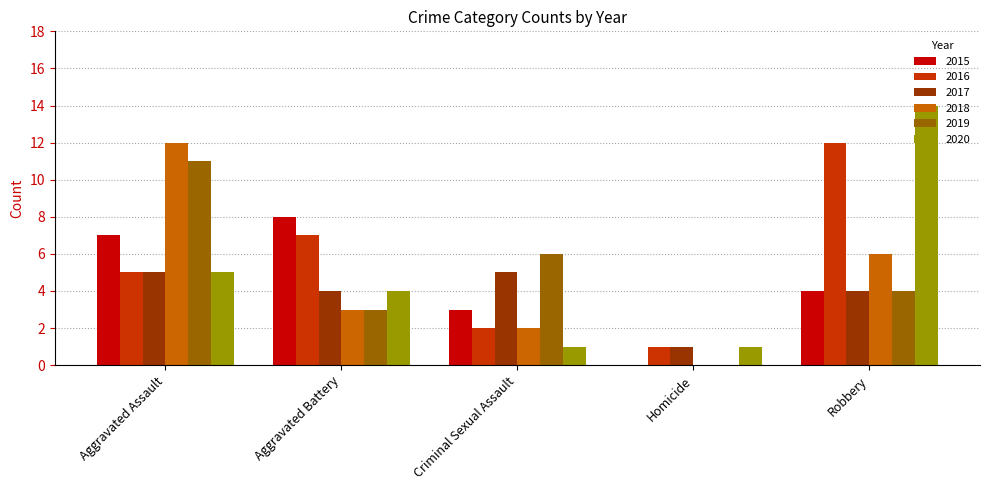

Which series changed the most between Aggravated Assault and Robbery?

2020